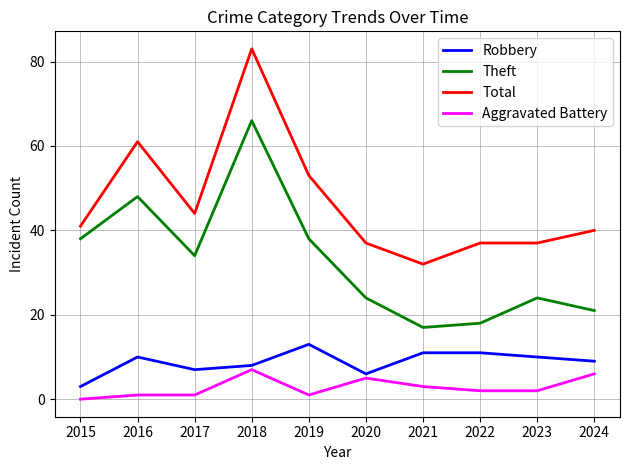

What is the maximum value for Theft?

66